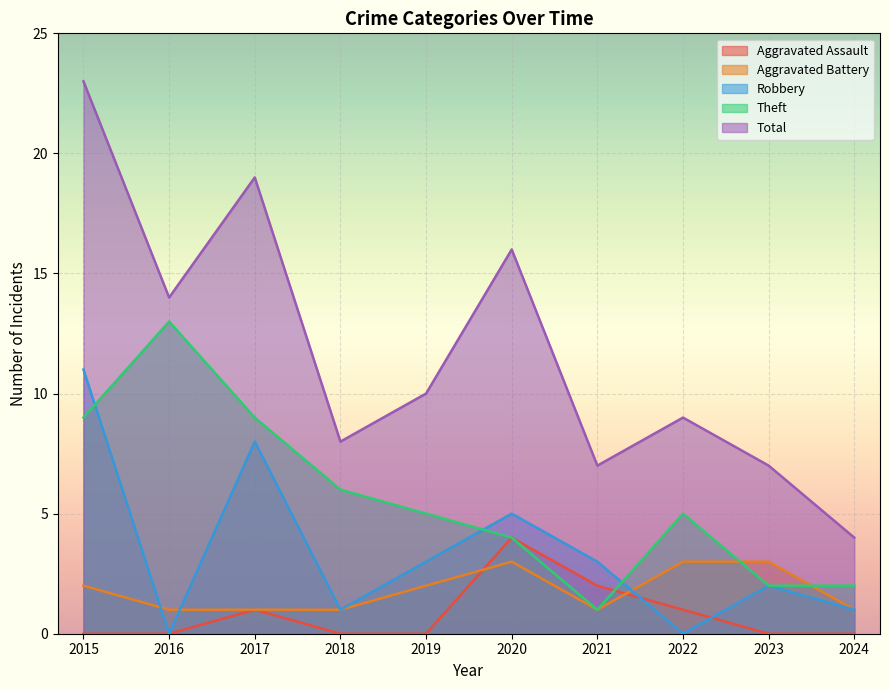

What is the highest value of the Total series?

23